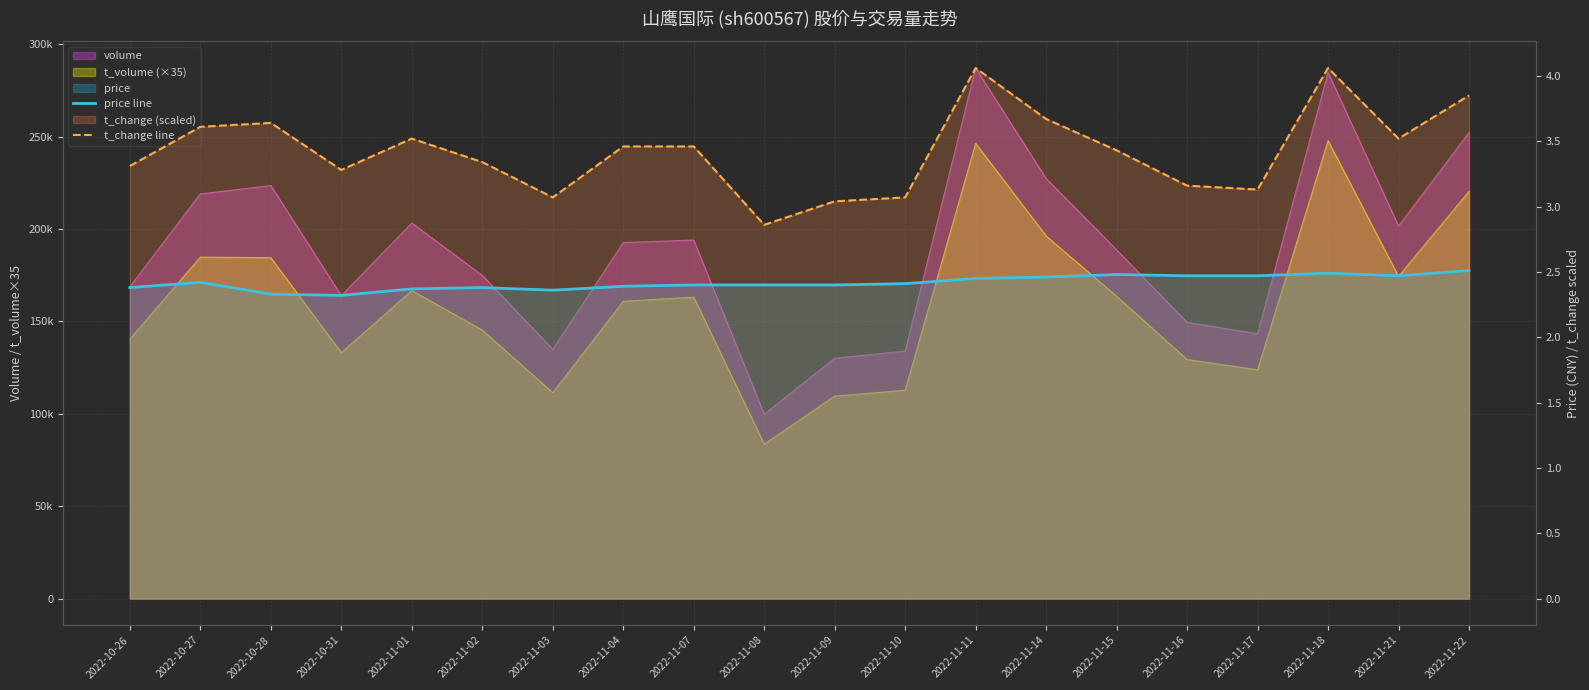

What position from the right is 2022-11-15?

6